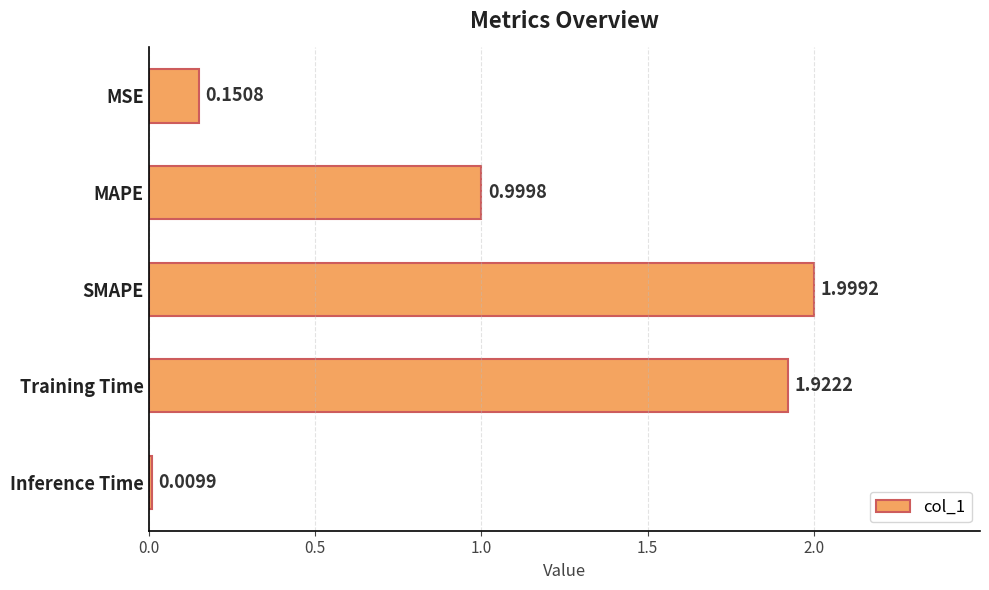

What is the change in value from MAPE to Inference Time?

-1.0